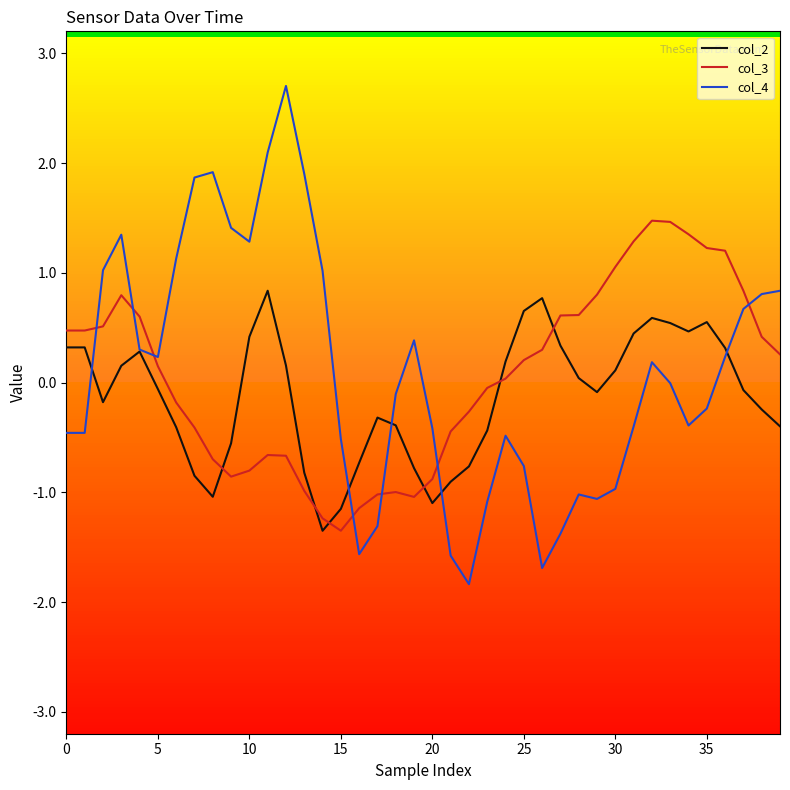

Rank the series by their maximum value, from highest to lowest.

col_4, col_3, col_2